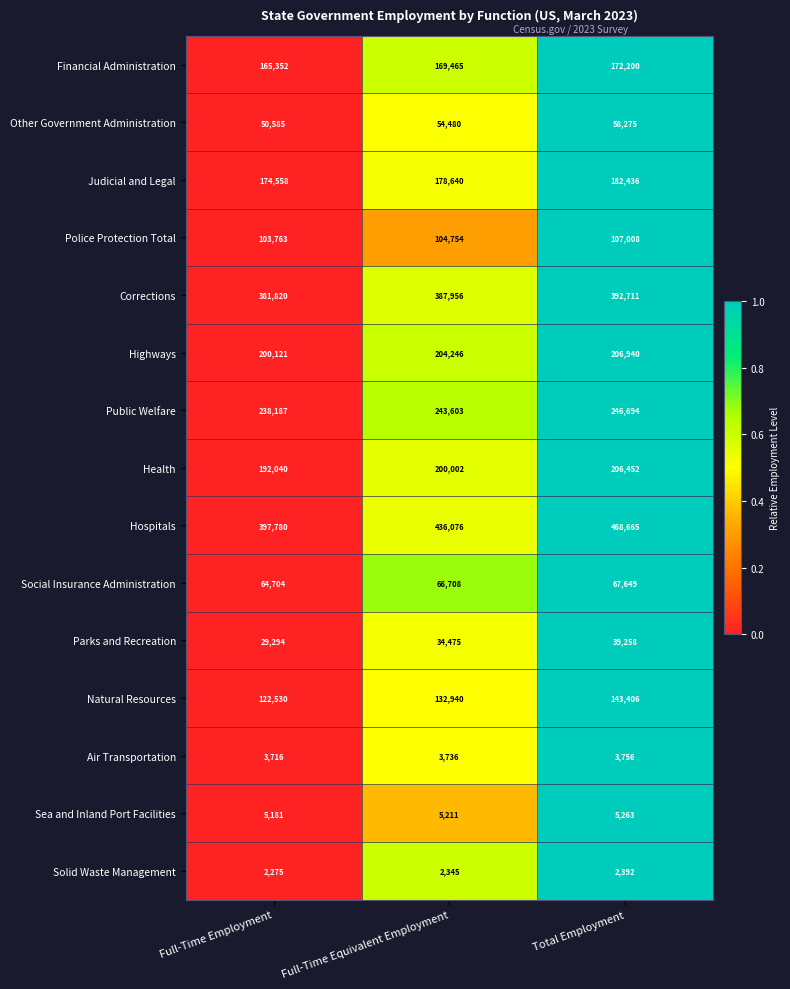

At which category is the sum across all series the highest?

Total Employment